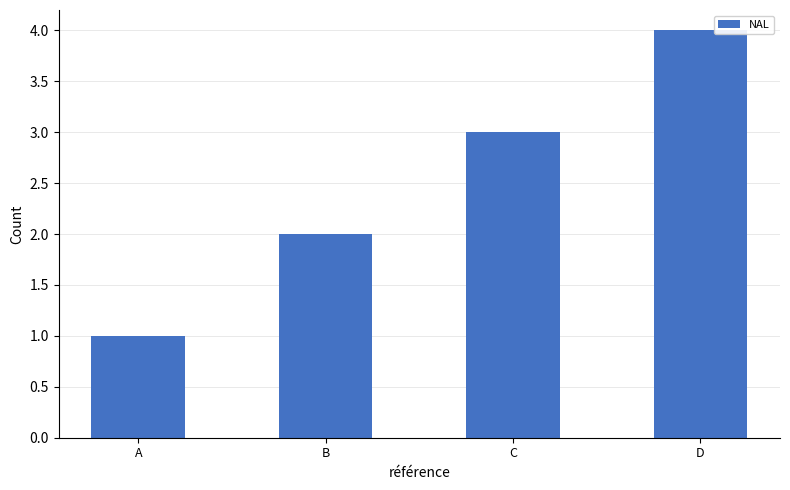

What is the difference between the maximum and minimum values?

3